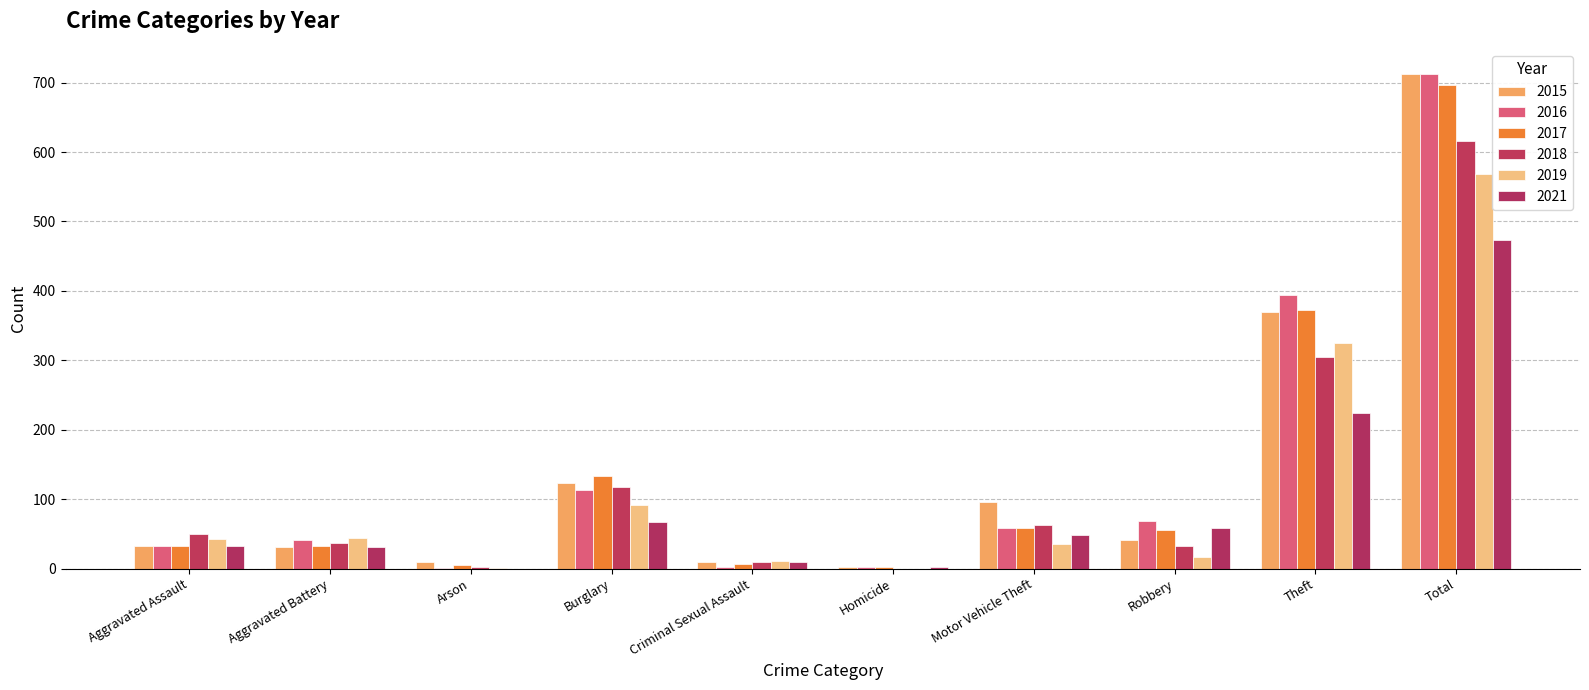

Which series has the largest range (max minus min)?

2016